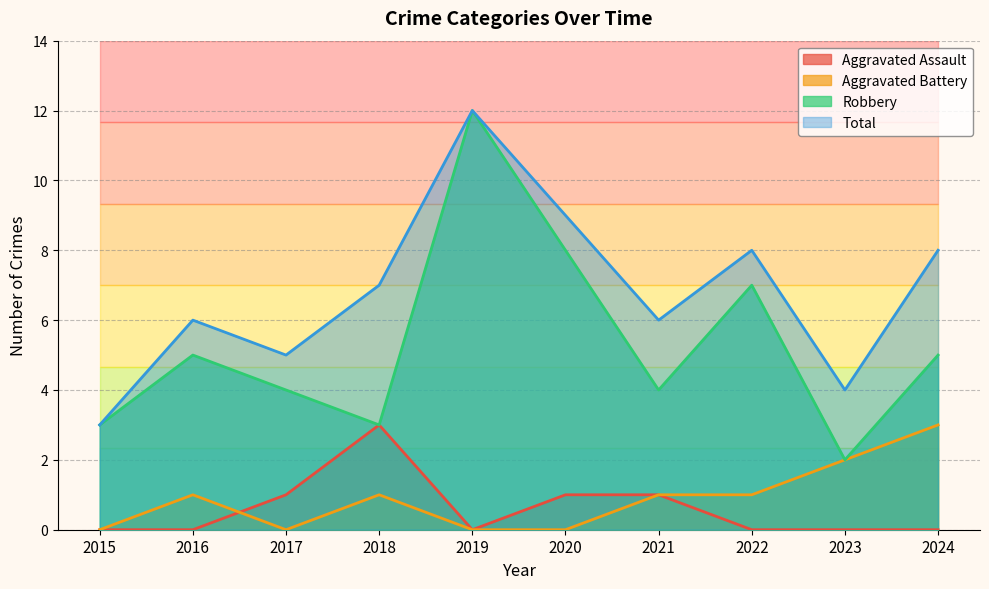

Where is the first local maximum for Aggravated Battery?

2016